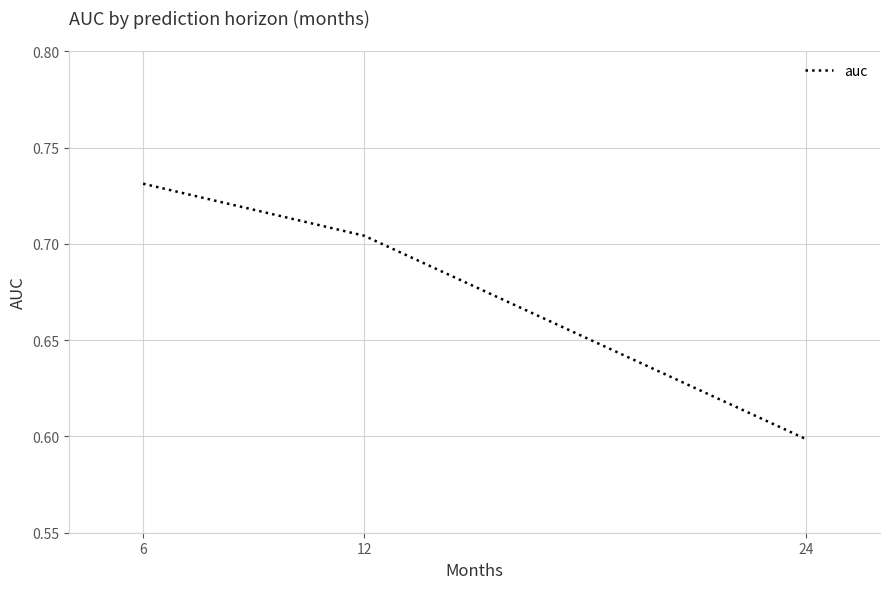

What is the sum of the values at 24 and 12?

1.3